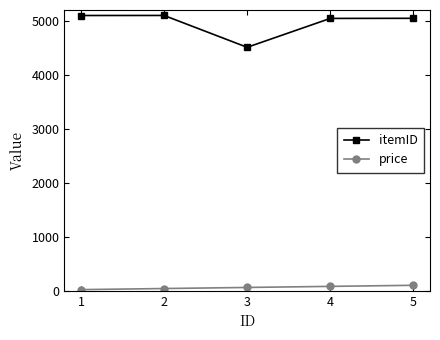

What is the difference between the second highest and minimum values in the price series?

60